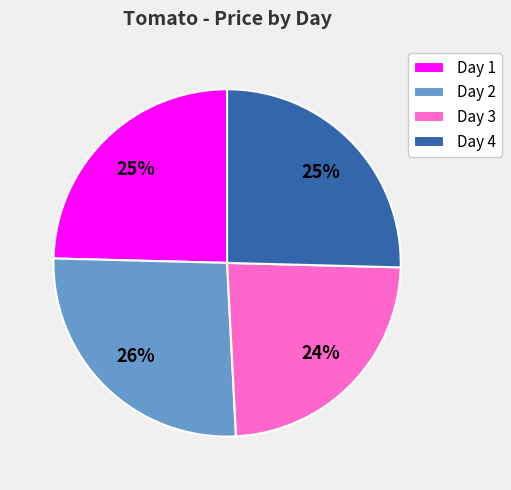

To the nearest percent, what percentage of the pie is Day 4?

25%